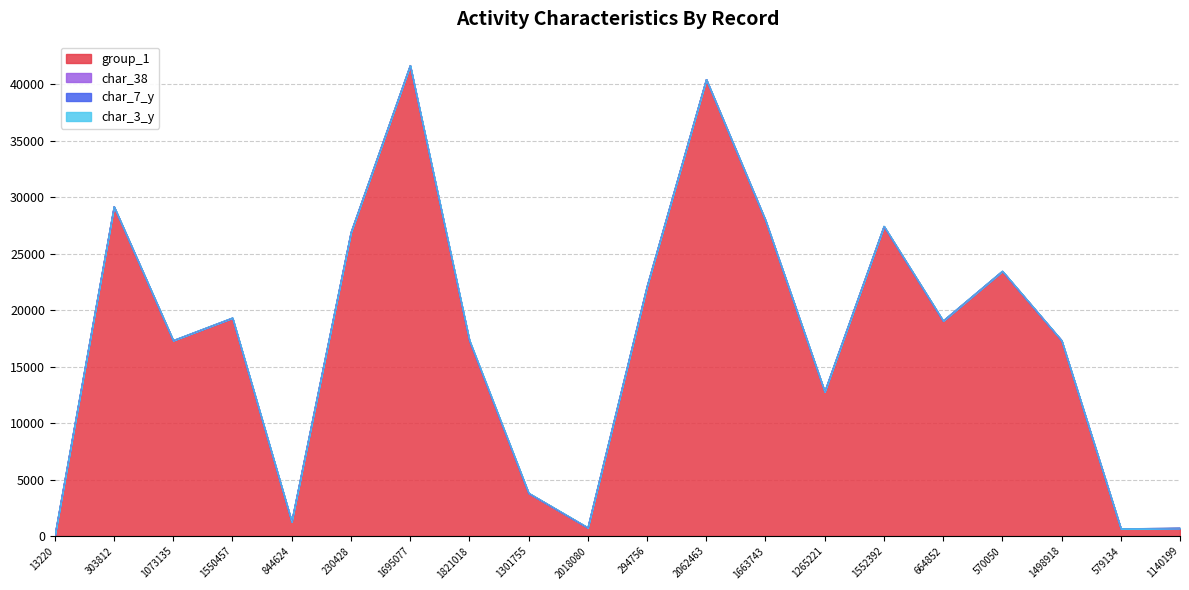

True or false: char_38 has a value of 0 at 1663743.

True